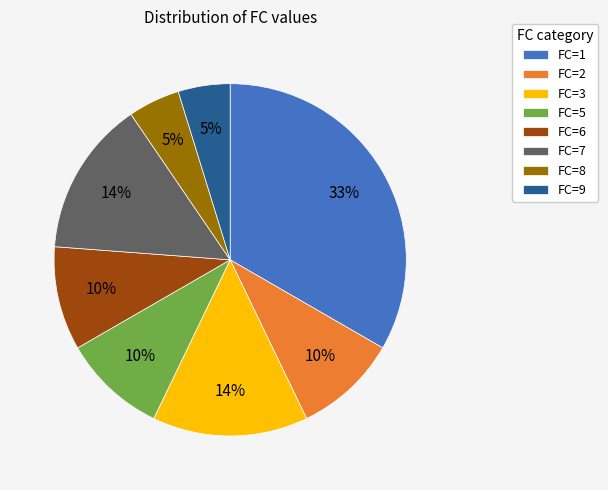

Does FC=9 account for over 50% of the chart?

No